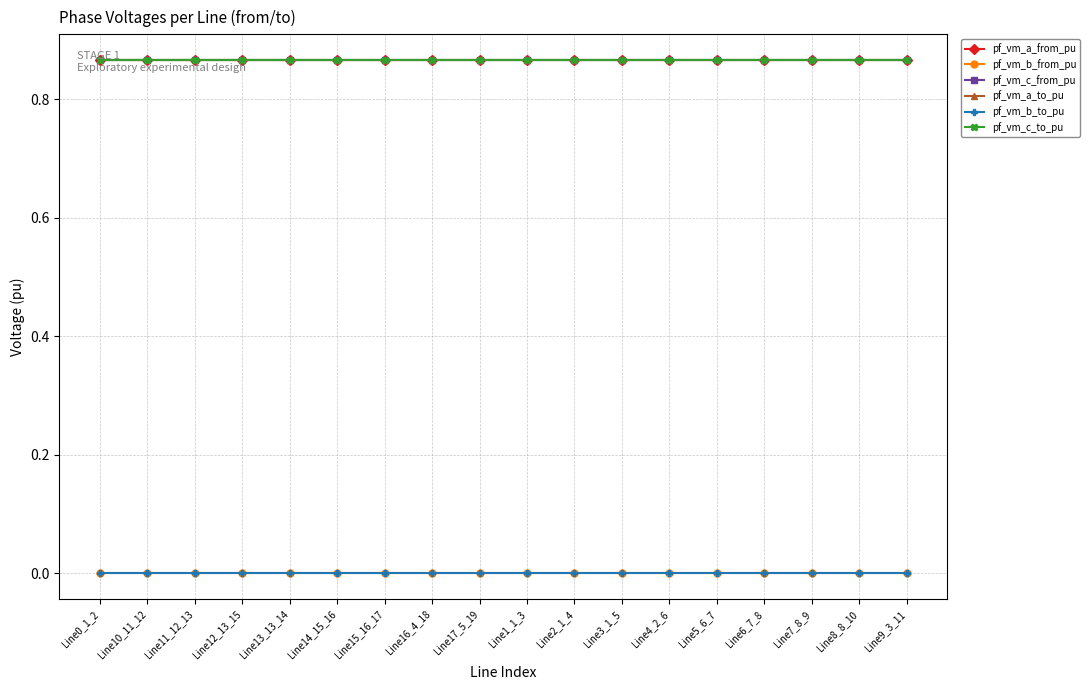

Which series has the largest total across all categories?

pf_vm_c_to_pu